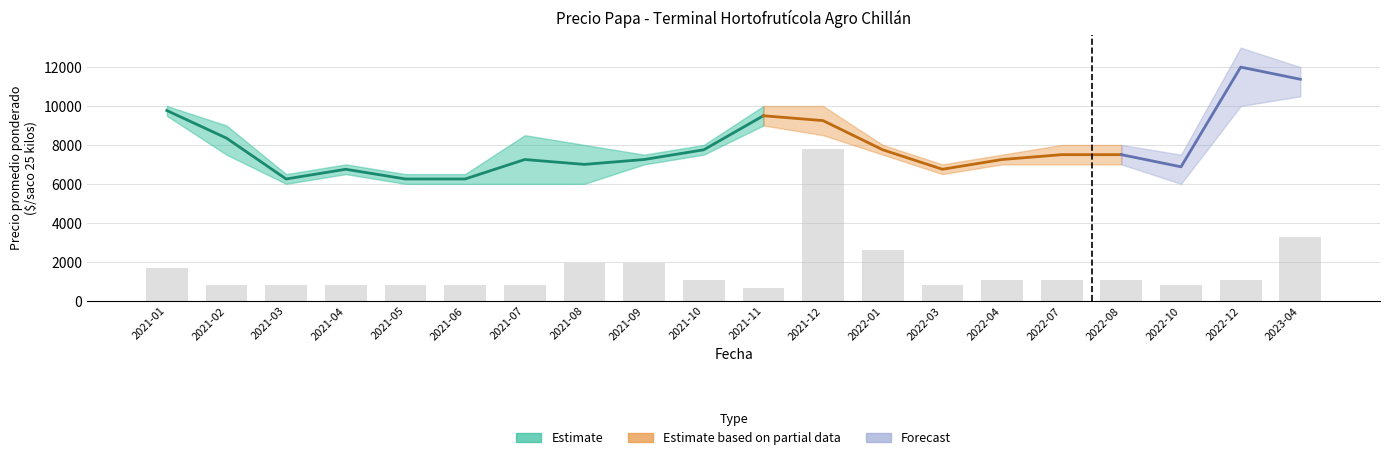

What is the minimum value for Precio maximo?

6500